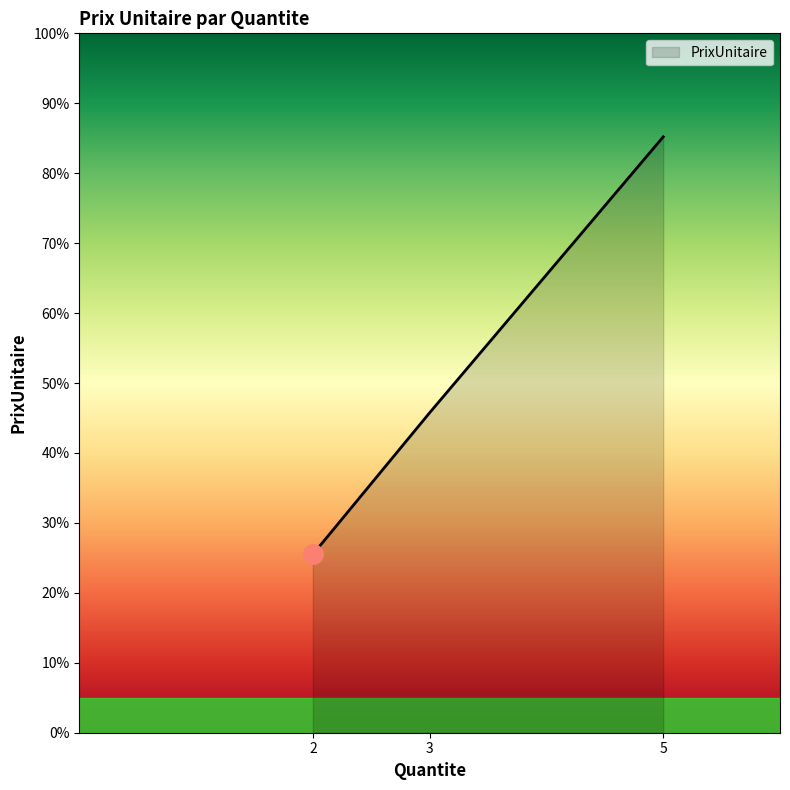

Count the number of data series in this chart.

1